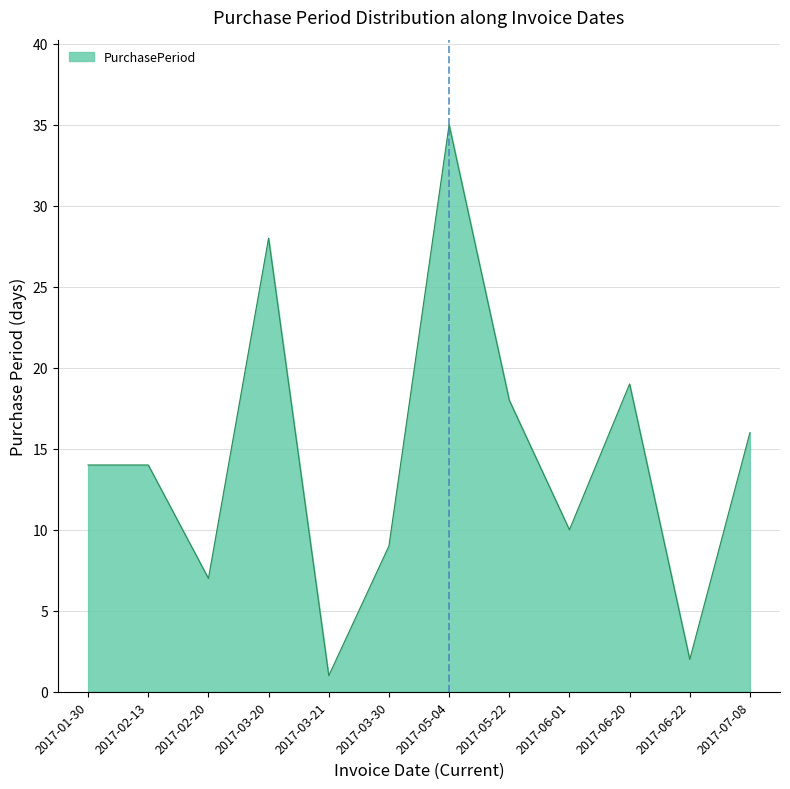

What position from the left is 2017-05-04?

7